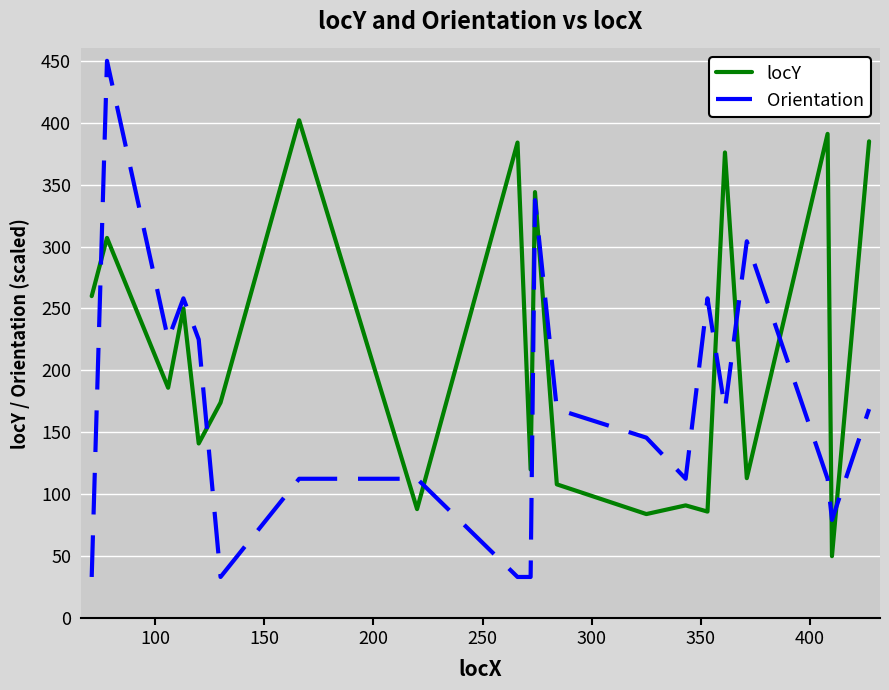

Which series has the largest range (max minus min)?

Orientation